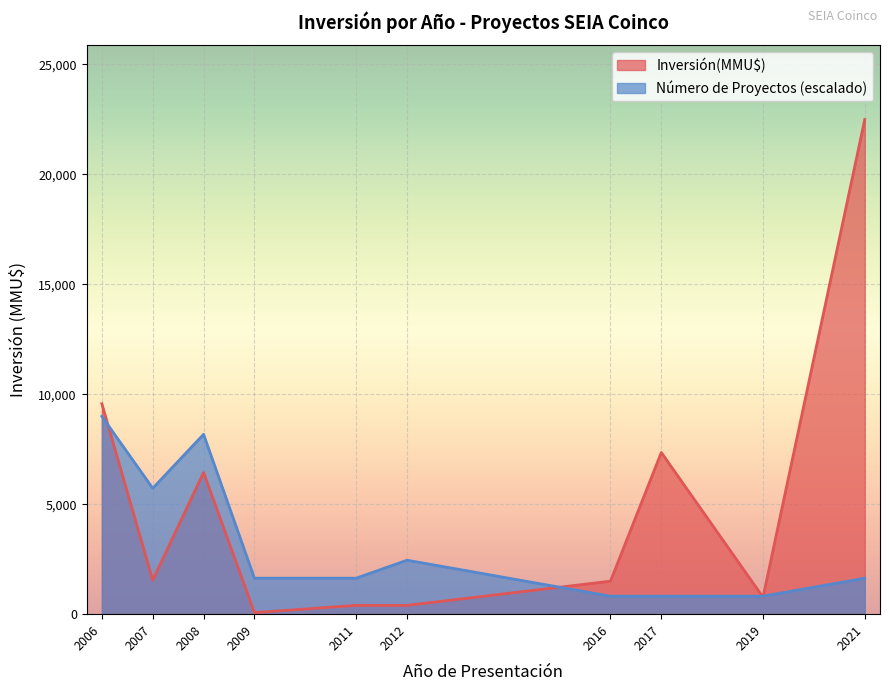

Which series has the largest total across all categories?

Inversión(MMU$)